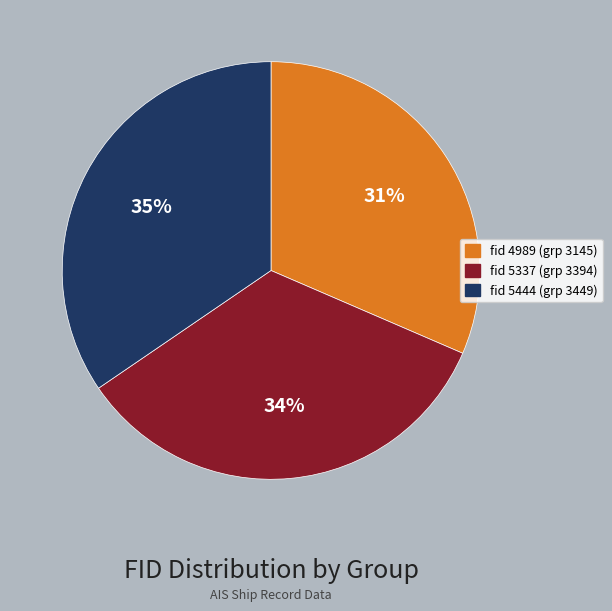

To the nearest percent, what is the average slice percentage?

33%